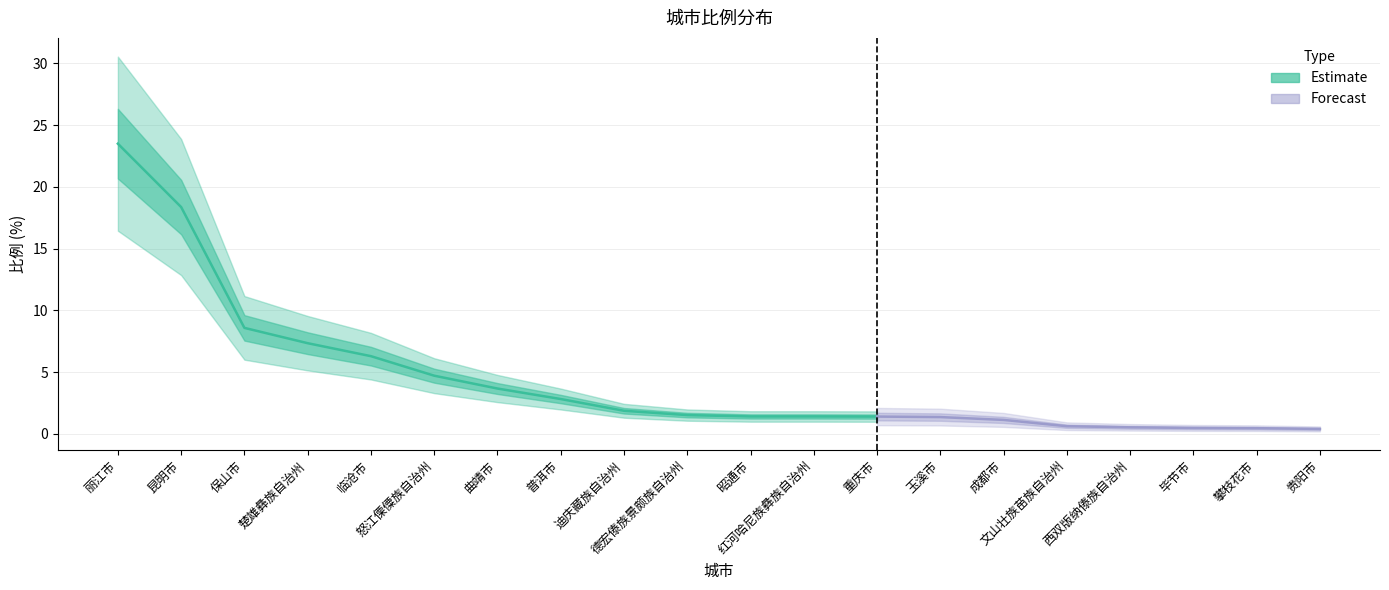

What is the label of the 10th point from the right?

昭通市